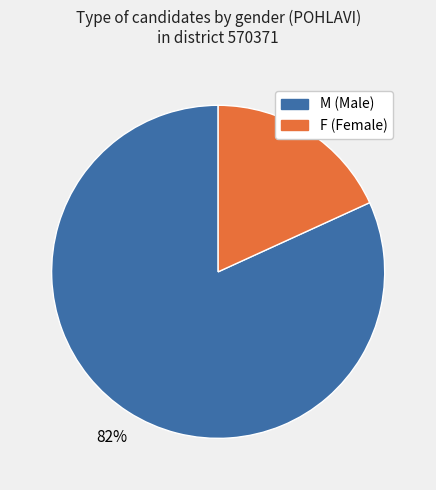

Does any single category account for the majority?

Yes